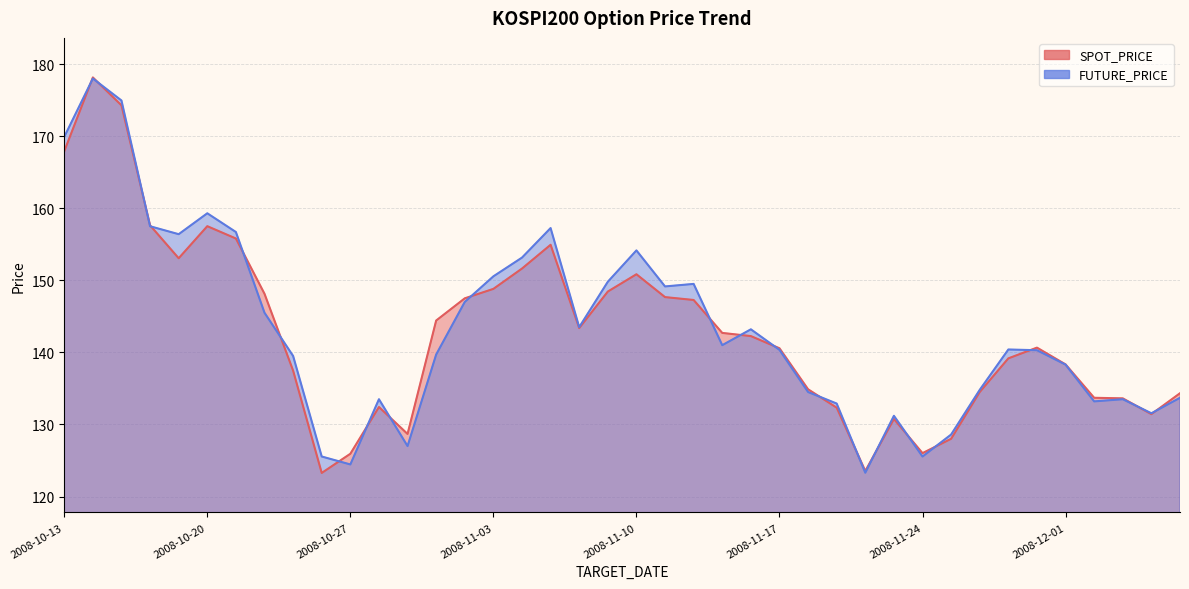

True or false: SPOT_PRICE and FUTURE_PRICE intersect in this chart.

True